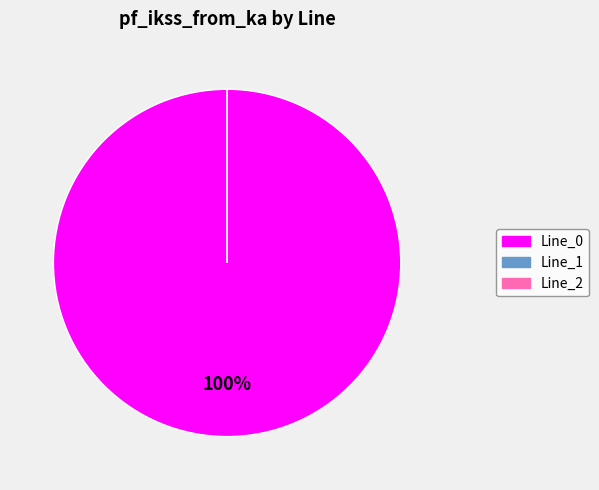

Which category has the biggest portion of the pie?

Line_0